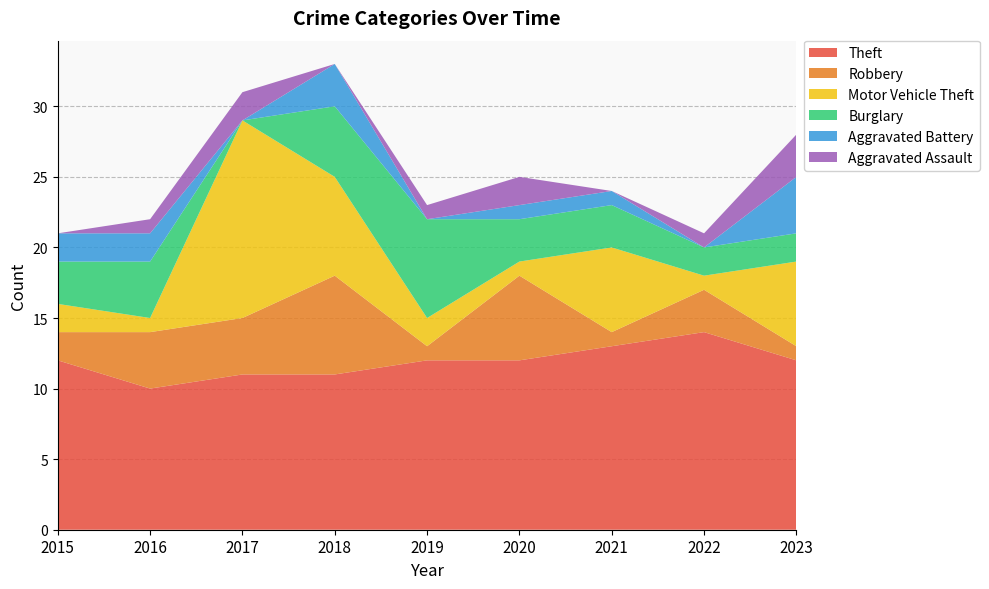

Reading left to right, transcribe all the data shown in this chart.

Theft: 12	10	11	11	12	12	13	14	12
Robbery: 2	4	4	7	1	6	1	3	1
Motor Vehicle Theft: 2	1	14	7	2	1	6	1	6
Burglary: 3	4	0	5	7	3	3	2	2
Aggravated Battery: 2	2	0	3	0	1	1	0	4
Aggravated Assault: 0	1	2	0	1	2	0	1	3